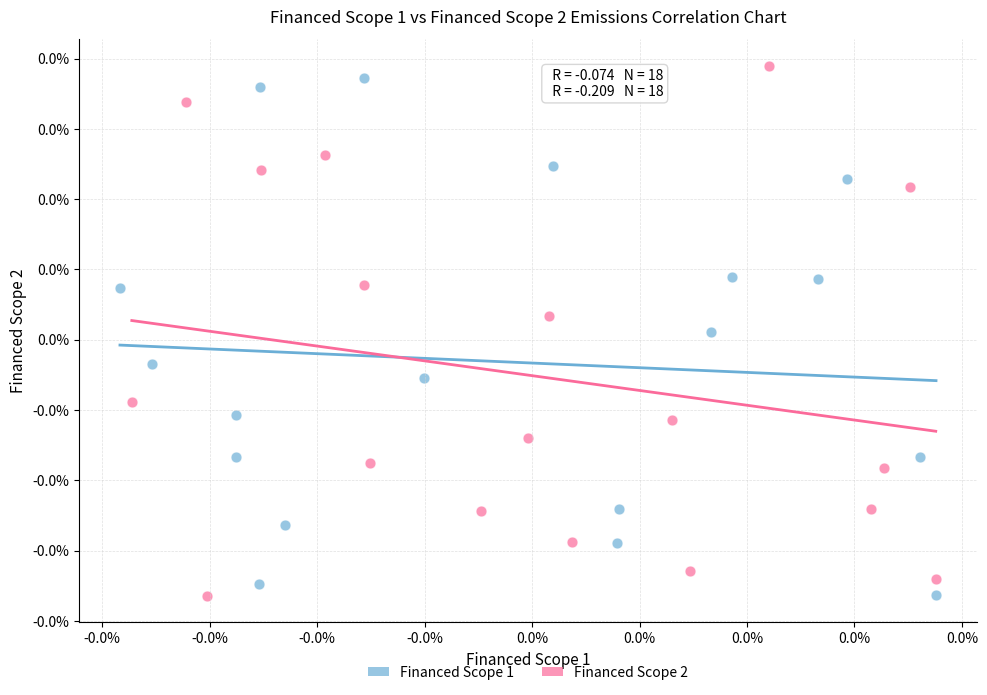

What are all the series names shown in the legend?

Financed Scope 1, Financed Scope 2